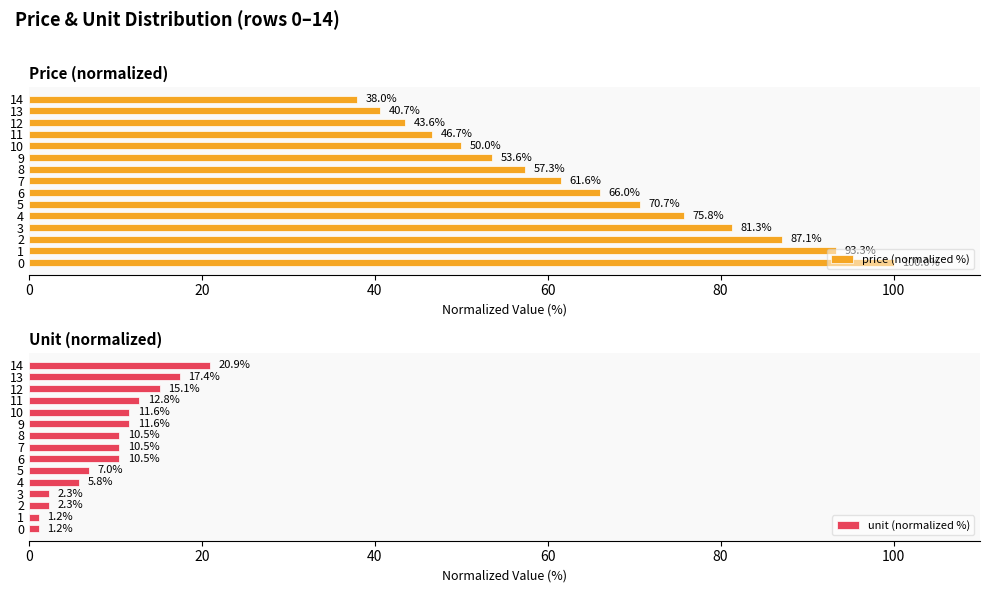

Are the bars horizontal?

Yes